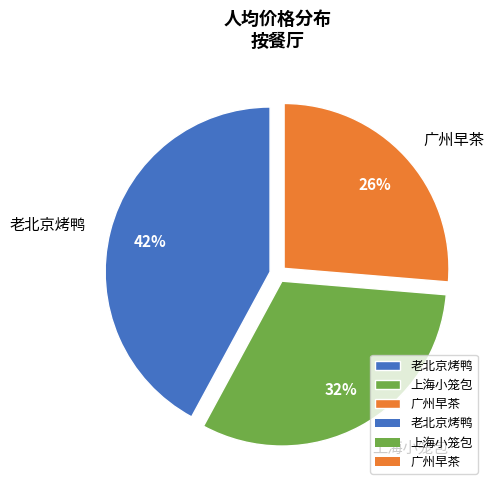

Combined, do 上海小笼包 and 老北京烤鸭 account for over 50%?

Yes